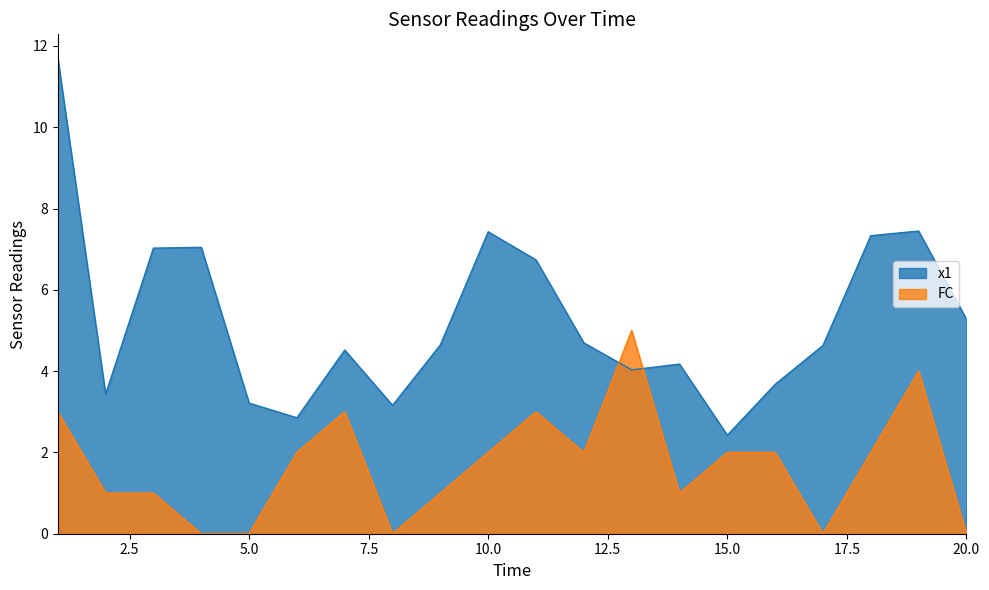

The value of FC at 13 is 5.0. True or false?

True